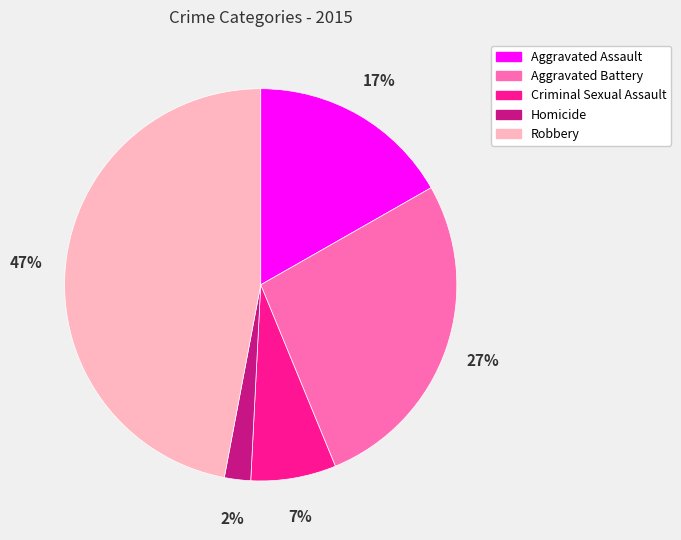

To the nearest percent, what percentage of the pie is Homicide?

2%